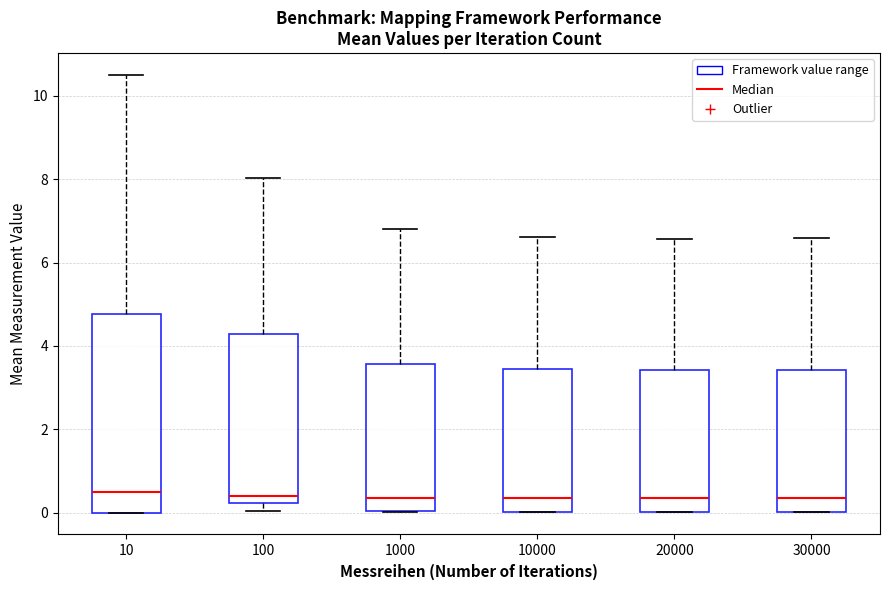

Reading left to right, transcribe this box plot: for each box, give where its median line is, the range the box spans, and where its two whiskers end, as read against the y-axis. The values are not printed on the chart, so give them approximately, as read against the axis.

10: median 0.6, box 0.0 to 4.8, whiskers 0.0 to 10.6
100: median 0.4, box 0.2 to 4.2, whiskers 0.0 to 8.0
1000: median 0.4, box 0.0 to 3.6, whiskers 0.0 to 6.8
10000: median 0.4, box 0.0 to 3.4, whiskers 0.0 to 6.6
20000: median 0.4, box 0.0 to 3.4, whiskers 0.0 to 6.6
30000: median 0.4, box 0.0 to 3.4, whiskers 0.0 to 6.6